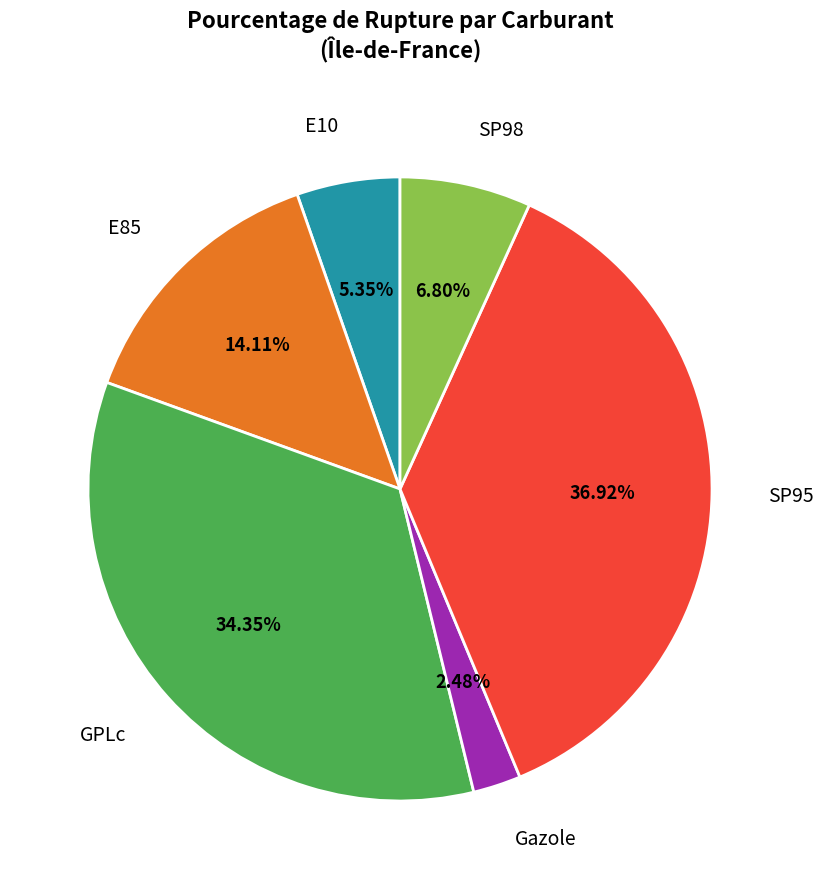

To the nearest percent, what is the average slice percentage?

17%